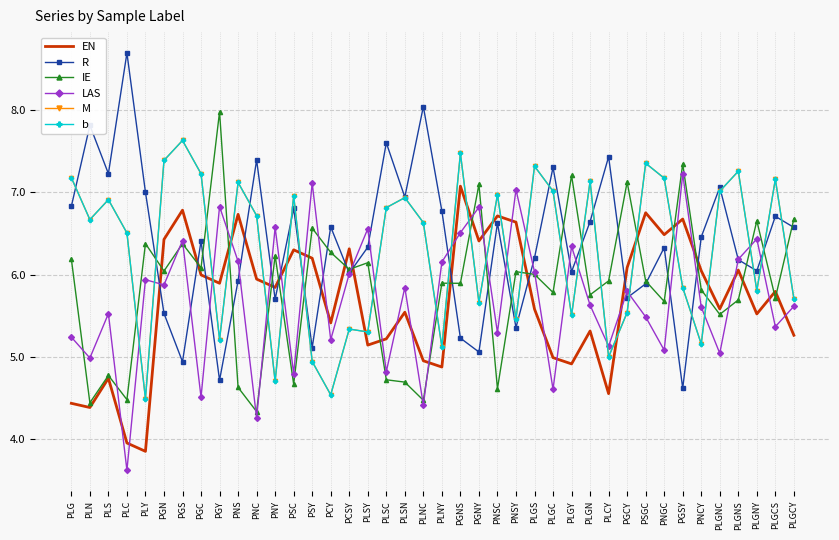

How many data points in EN are less than 5?

10